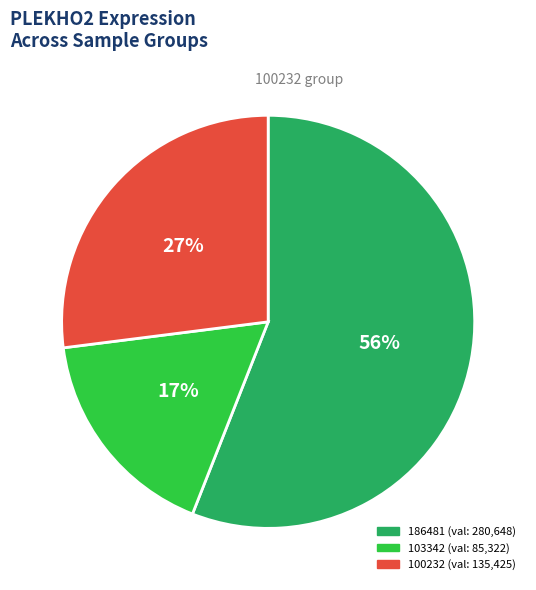

Is there a majority slice in this chart?

Yes